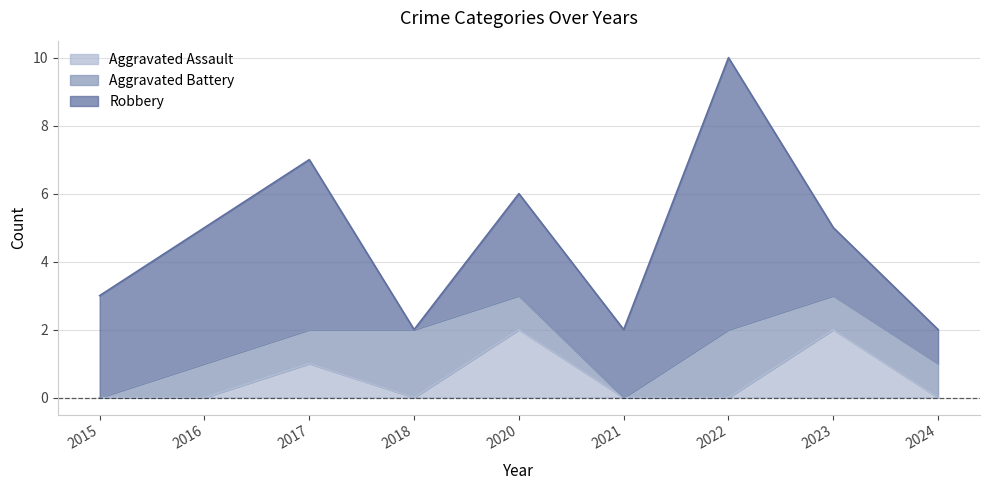

How many positive values does the Aggravated Assault series have?

3